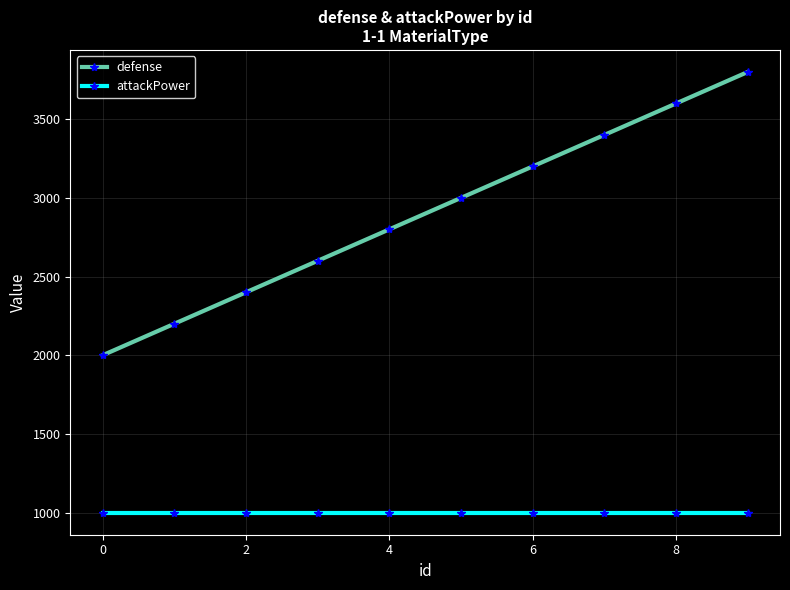

List the series in order of their overall mean, lowest first.

attackPower, defense